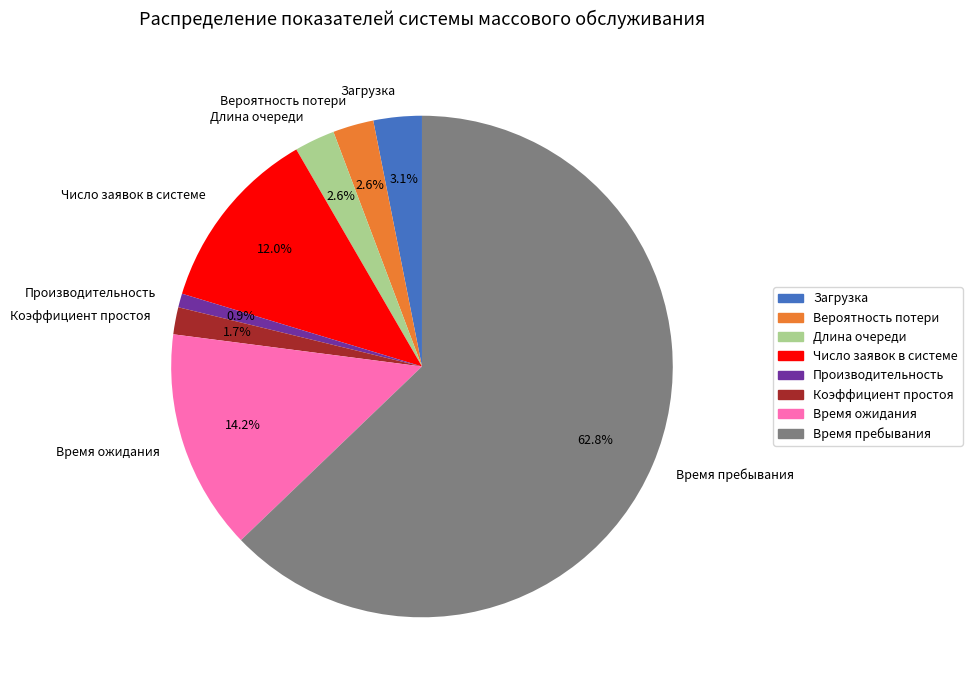

What is the largest slice in the pie chart?

Время пребывания